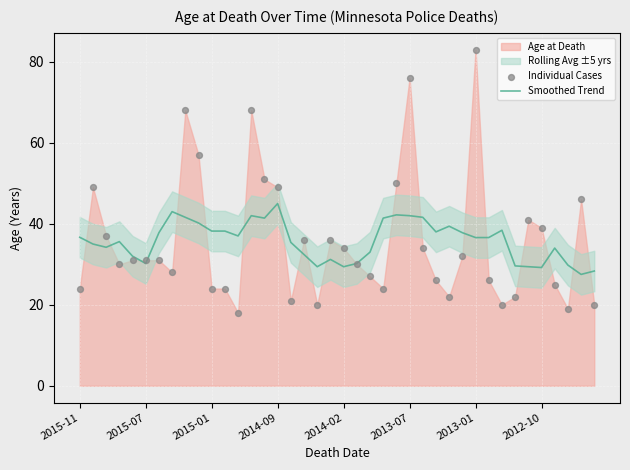

The value of Smoothed Trend at 2014-09 is 71.6. True or false?

False